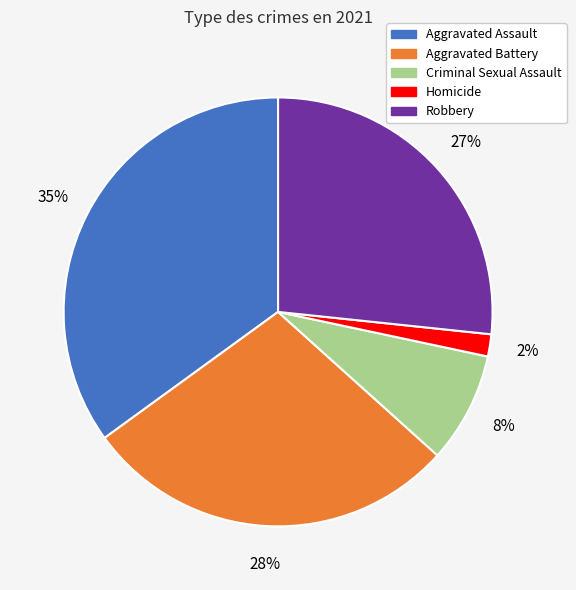

Which slice is the smallest?

Homicide